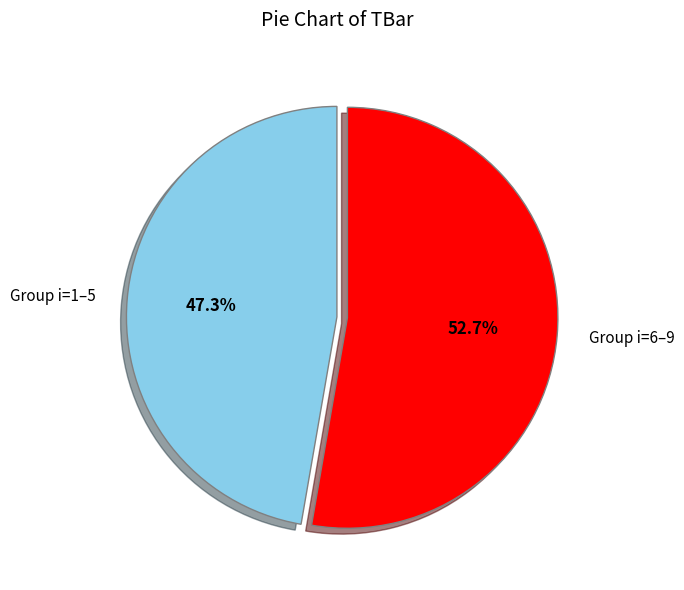

How much of the chart is everything except Group i=6–9?

47.3%